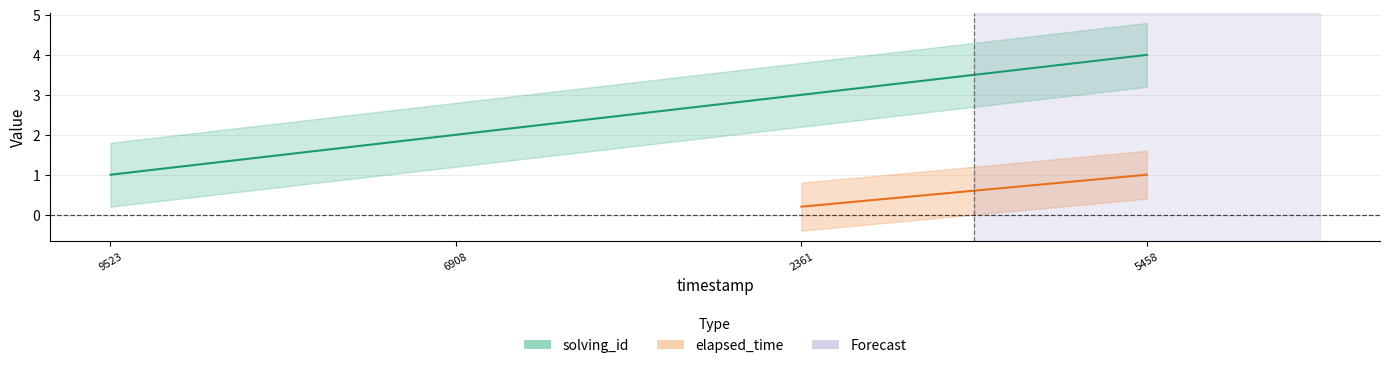

The chart shows a value of 3 at 2361. True or false?

True